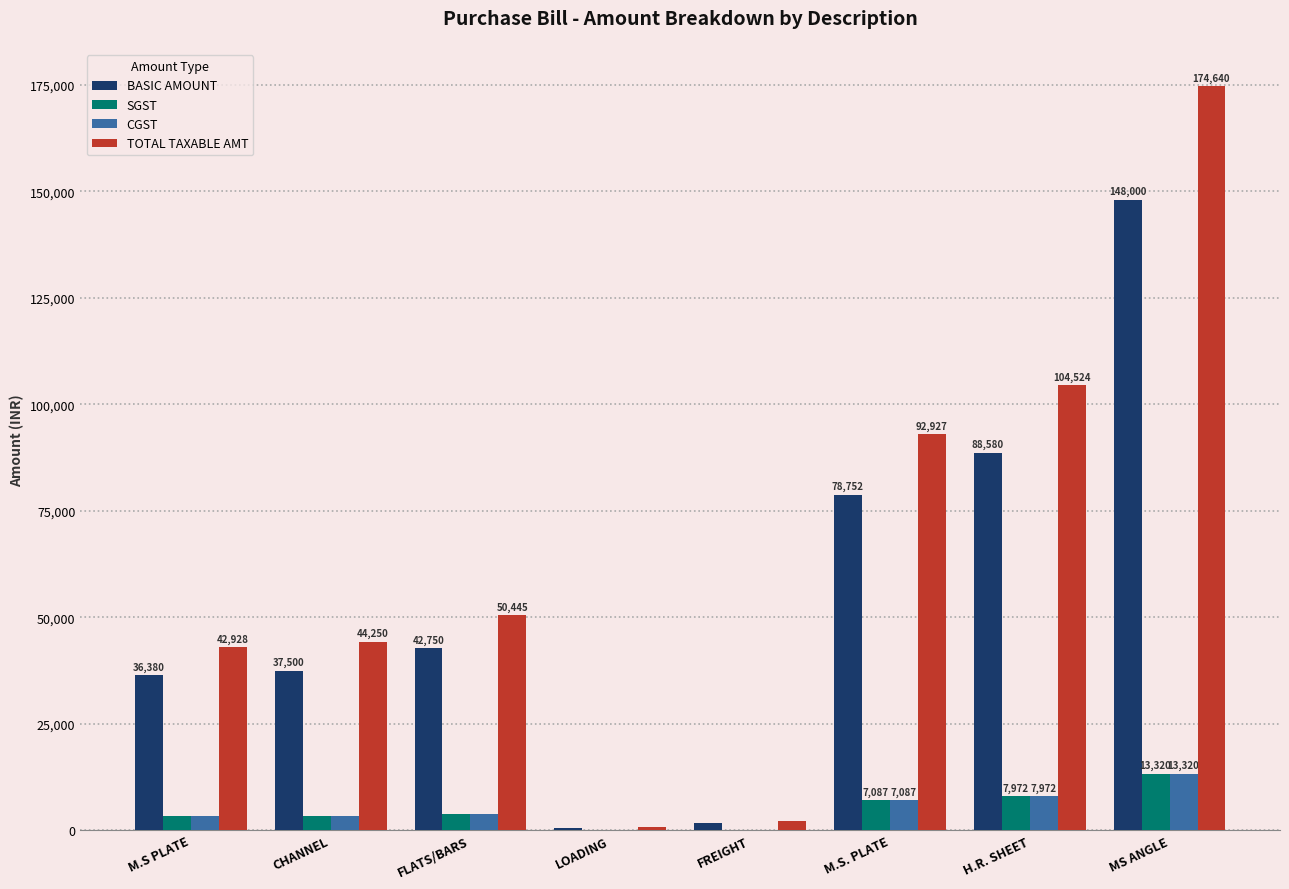

Are the bars horizontal?

No